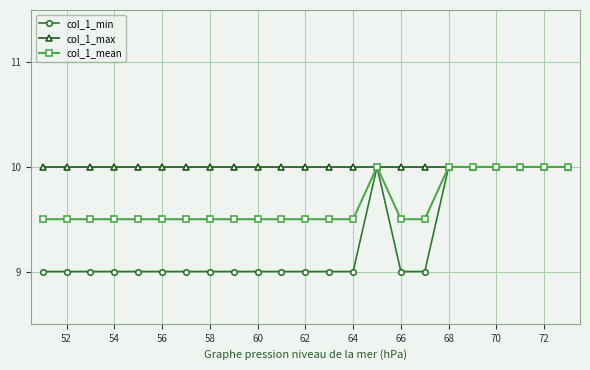

Which series has the largest total across all categories?

col_1_max